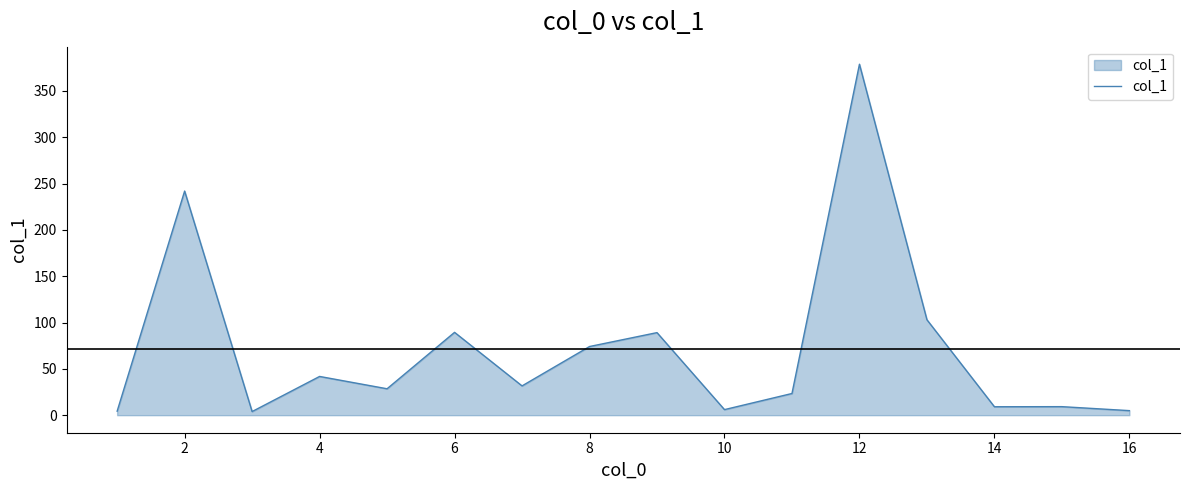

What is the greatest value displayed?

378.8